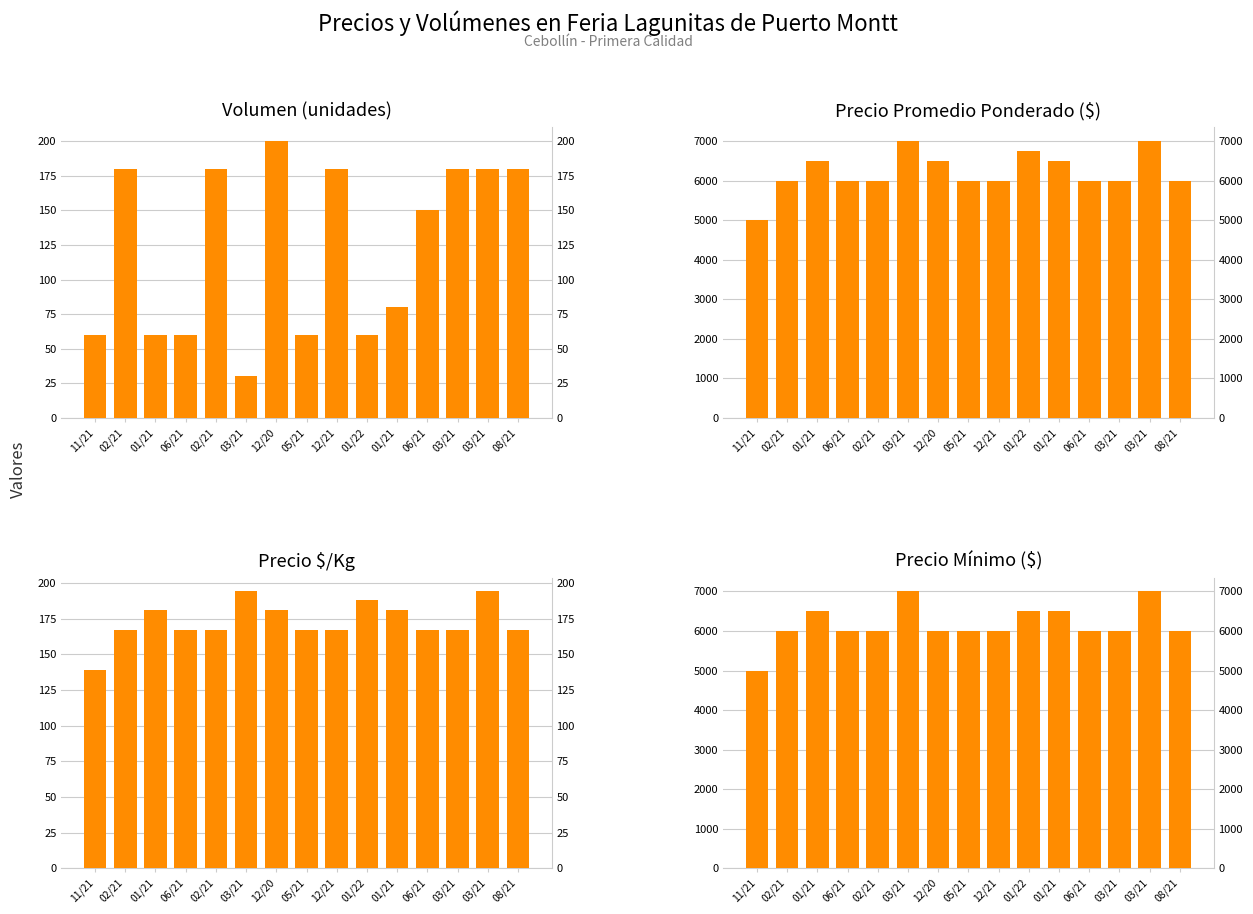

What is the maximum value shown in the chart?

7000